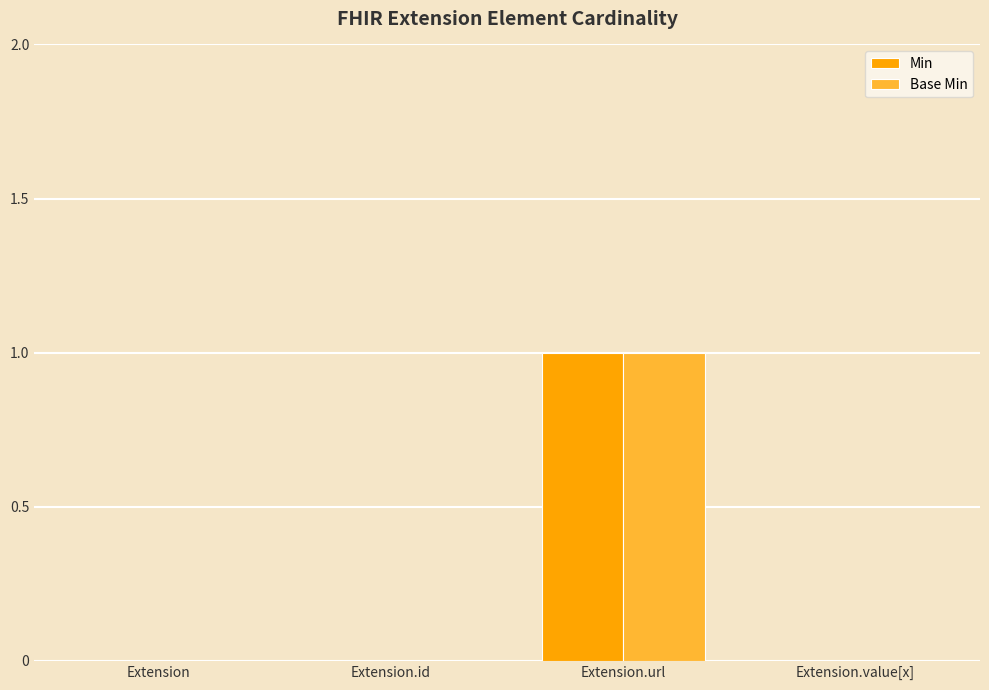

At which category is the sum across all series the highest?

Extension.url